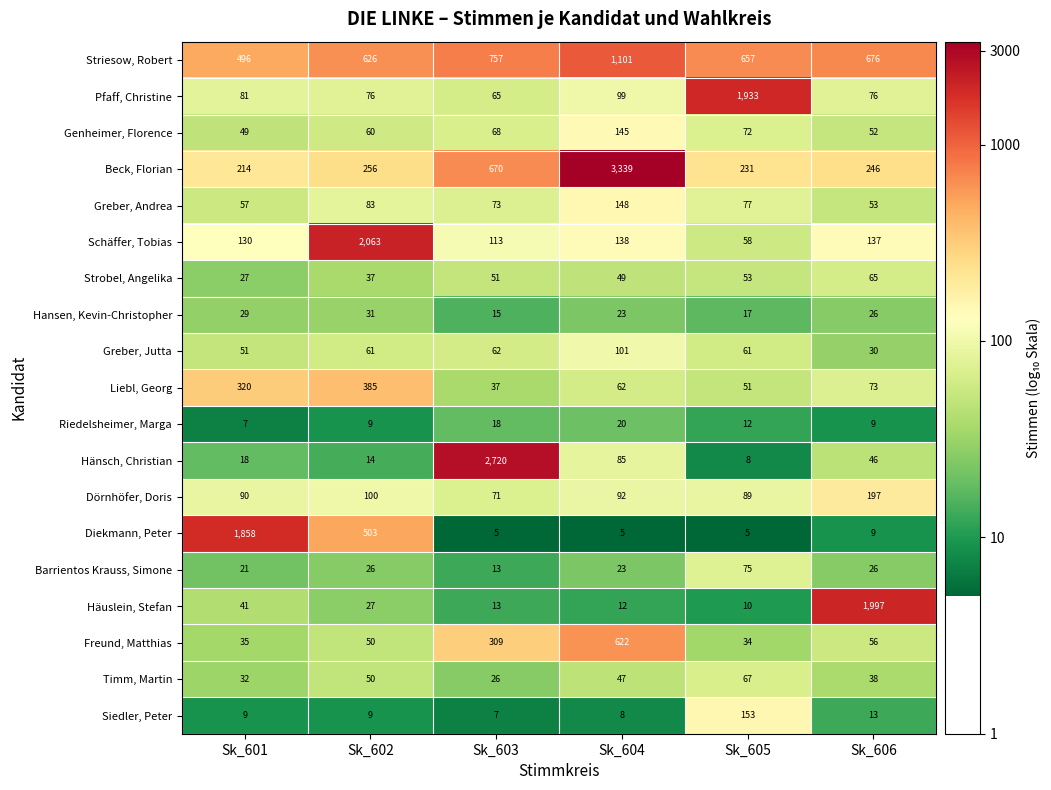

Which series has the largest total across all categories?

Beck, Florian